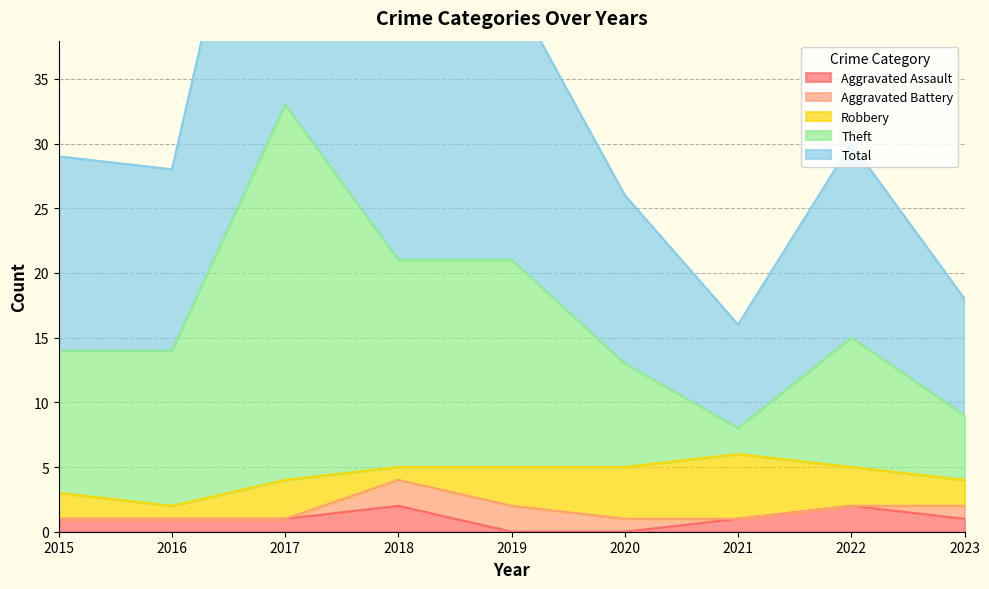

The Aggravated Assault series shows 2 at 2018. True or false?

True